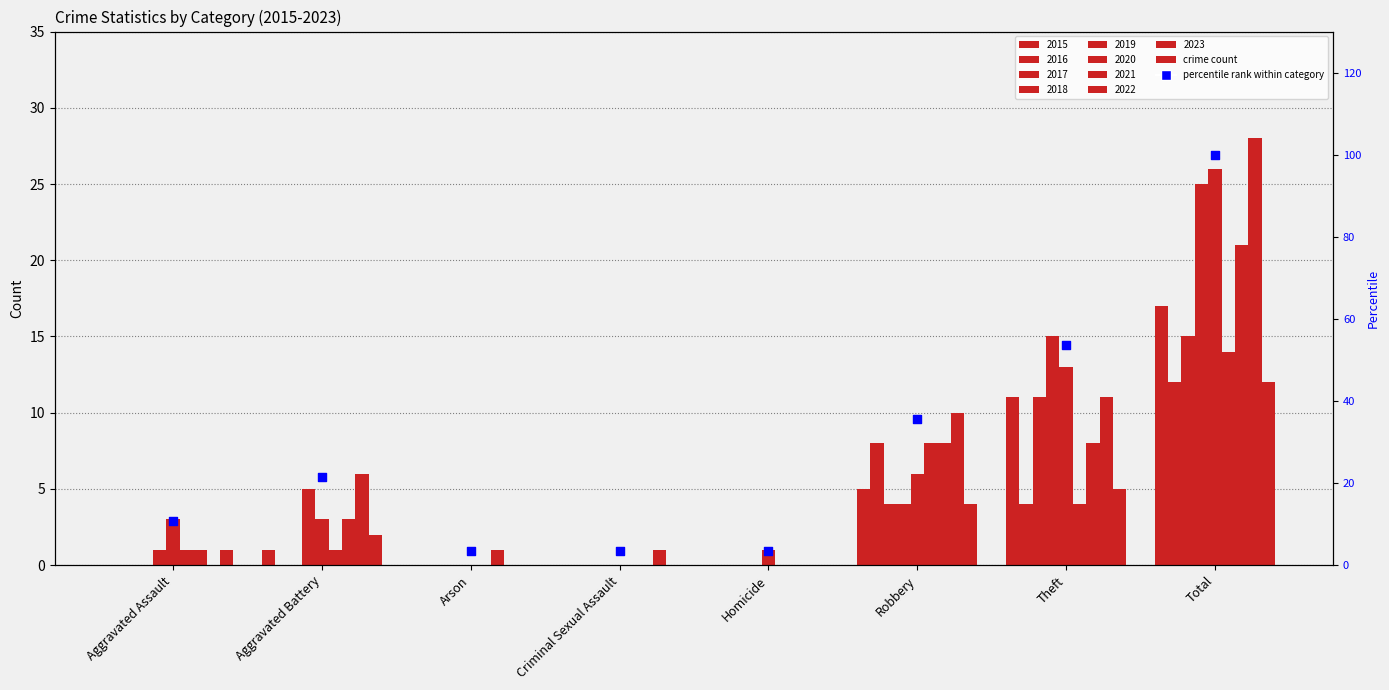

Between Aggravated Battery and Homicide, which is larger?

Aggravated Battery